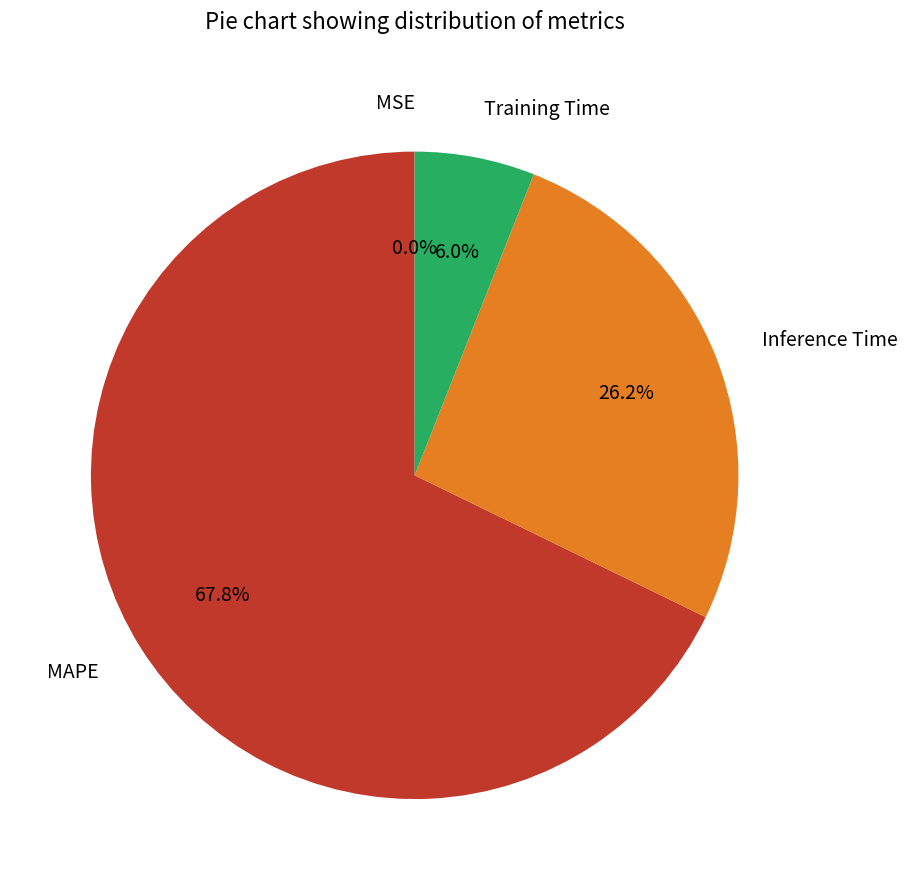

Is there any slice that represents more than half of the pie?

Yes